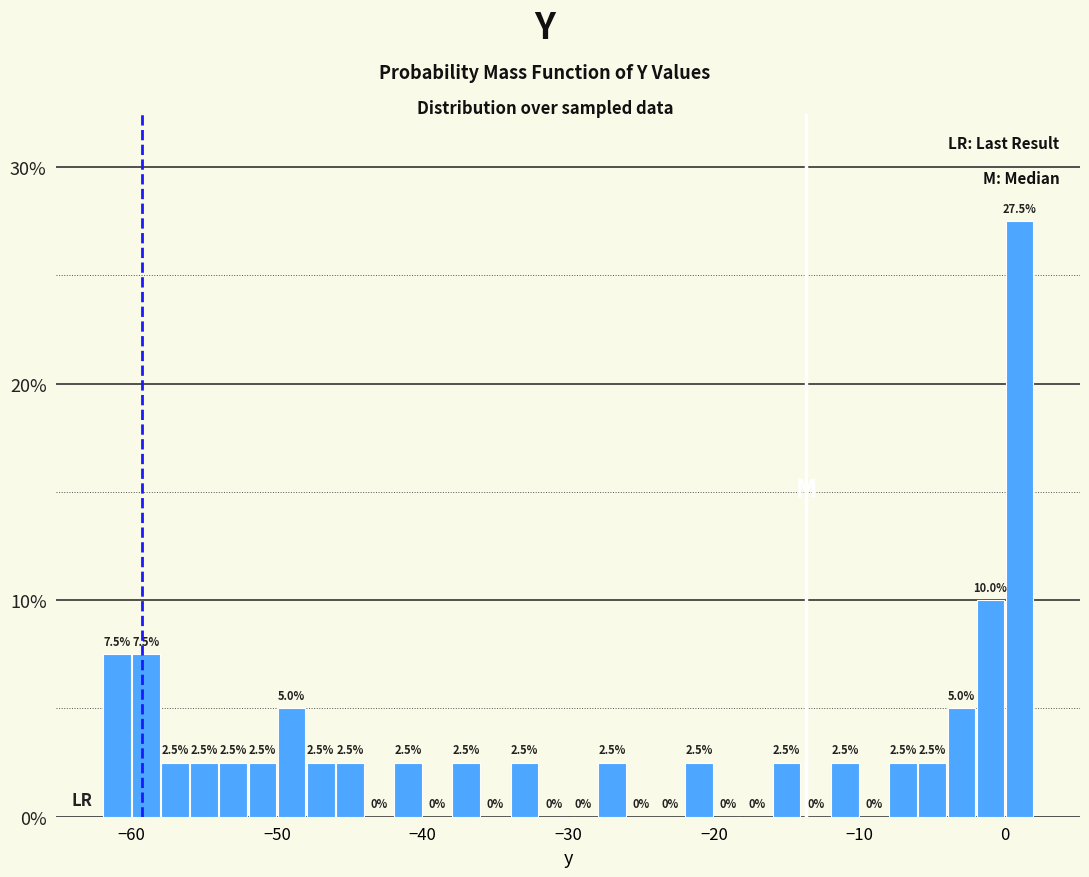

Around what value on the x-axis is the tallest bar? Give the approximate position of its centre, as read against the axis.

1